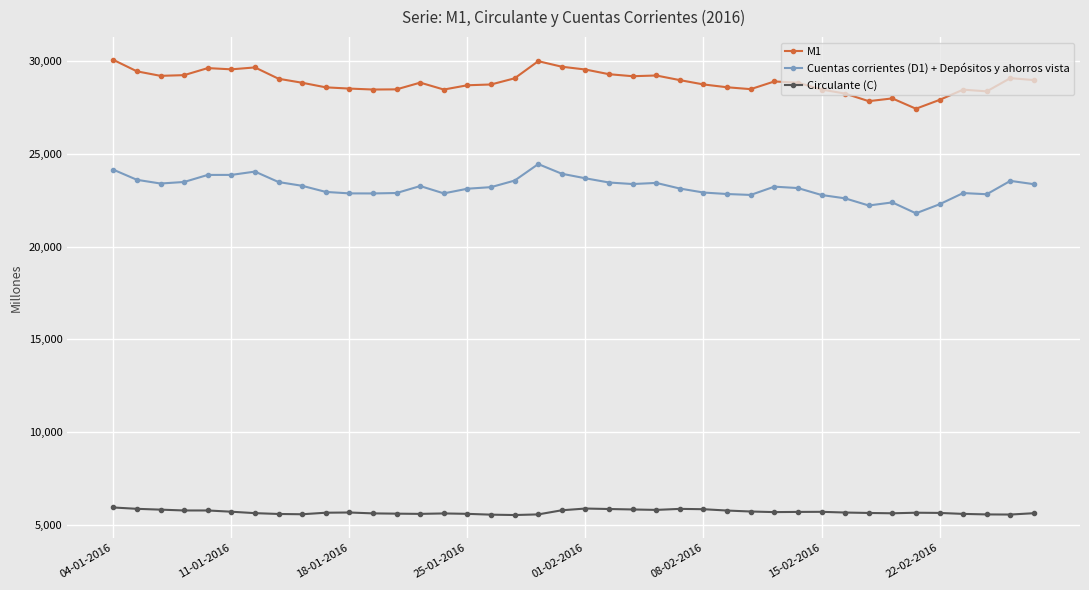

Rank the series by their maximum value, from highest to lowest.

M1, Cuentas corrientes (D1) + Depósitos y ahorros vista, Circulante (C)